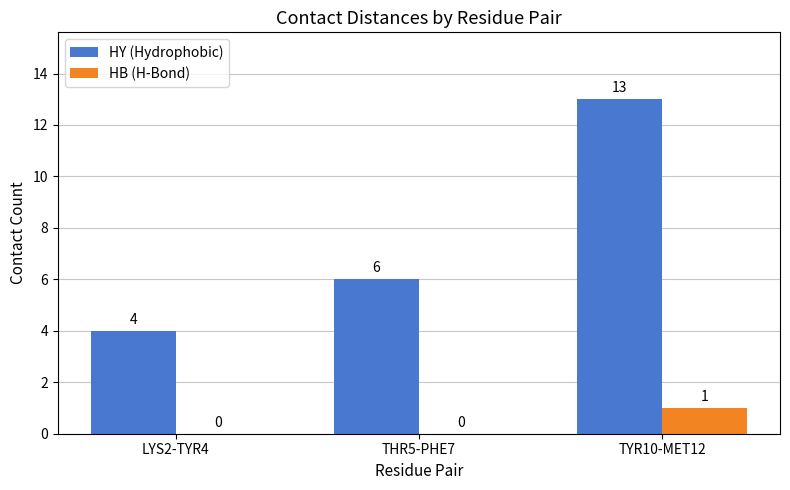

Reading left to right, what are all the values shown in this chart?

HY (Hydrophobic): 4	6	13
HB (H-Bond): 0	0	1